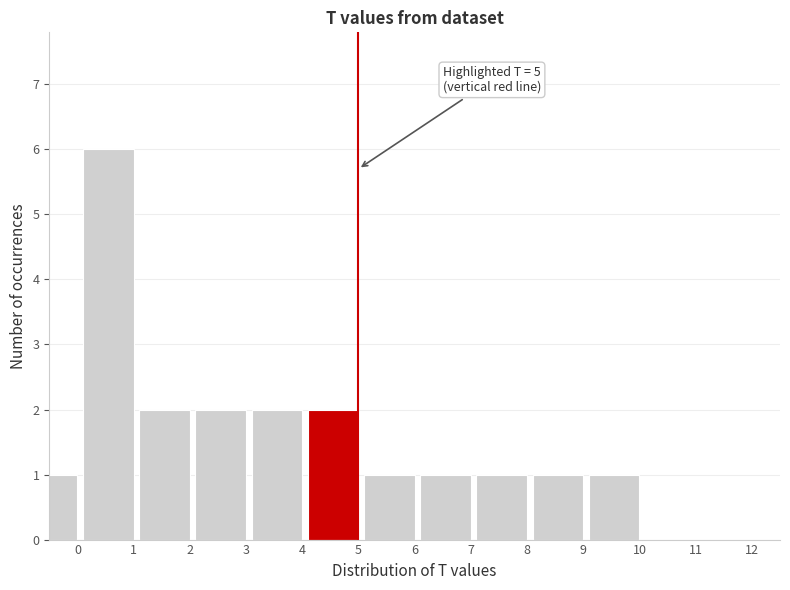

Reading left to right, extract all data points from this chart.

0=1	1=6	2=2	3=2	4=2	5=2	6=1	7=1	8=1	9=1	10=1	11=0	12=0